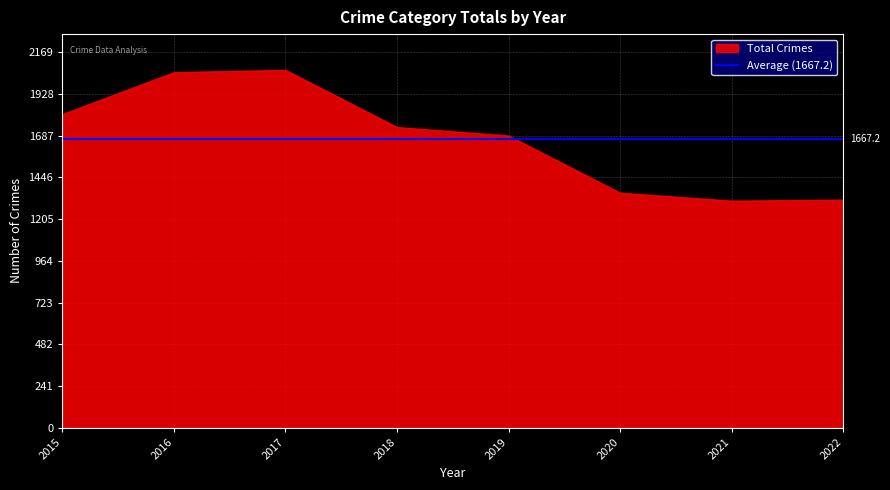

What is the difference between the maximum and minimum values?

755